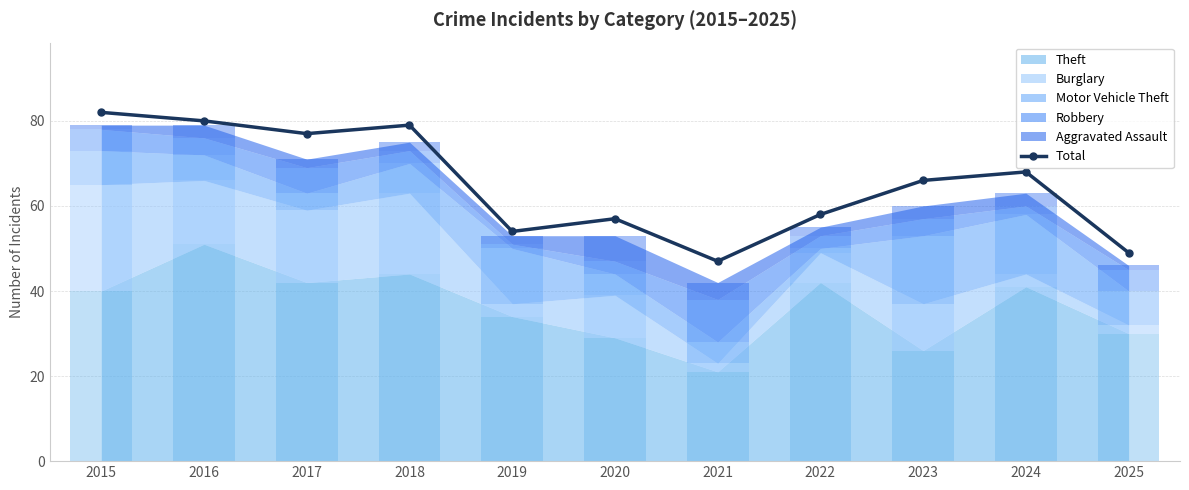

What is the value of the 5th bar from the left?

54